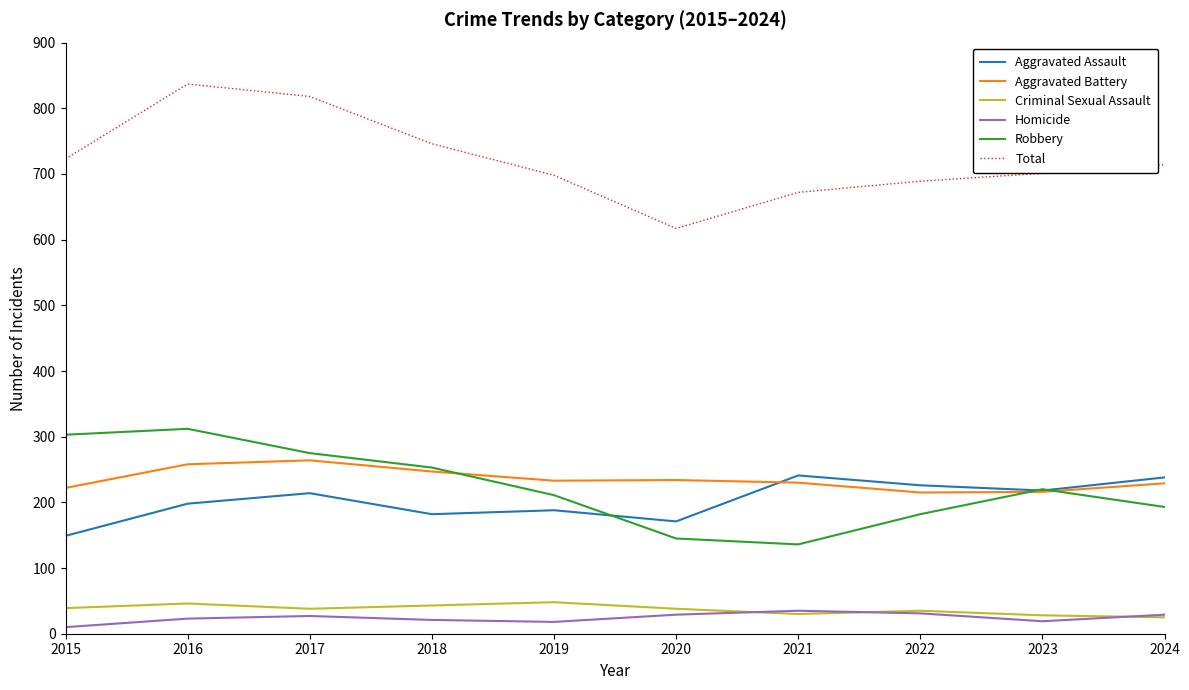

The value of Aggravated Battery at 2023 is 216. True or false?

True